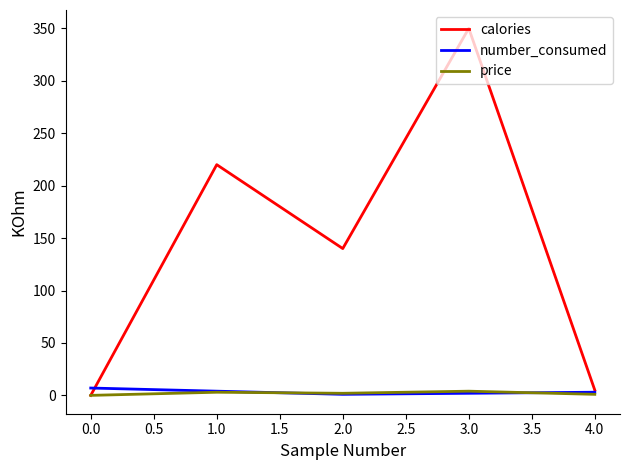

In number_consumed, how many points are lower than both neighbors (excluding endpoints)?

1